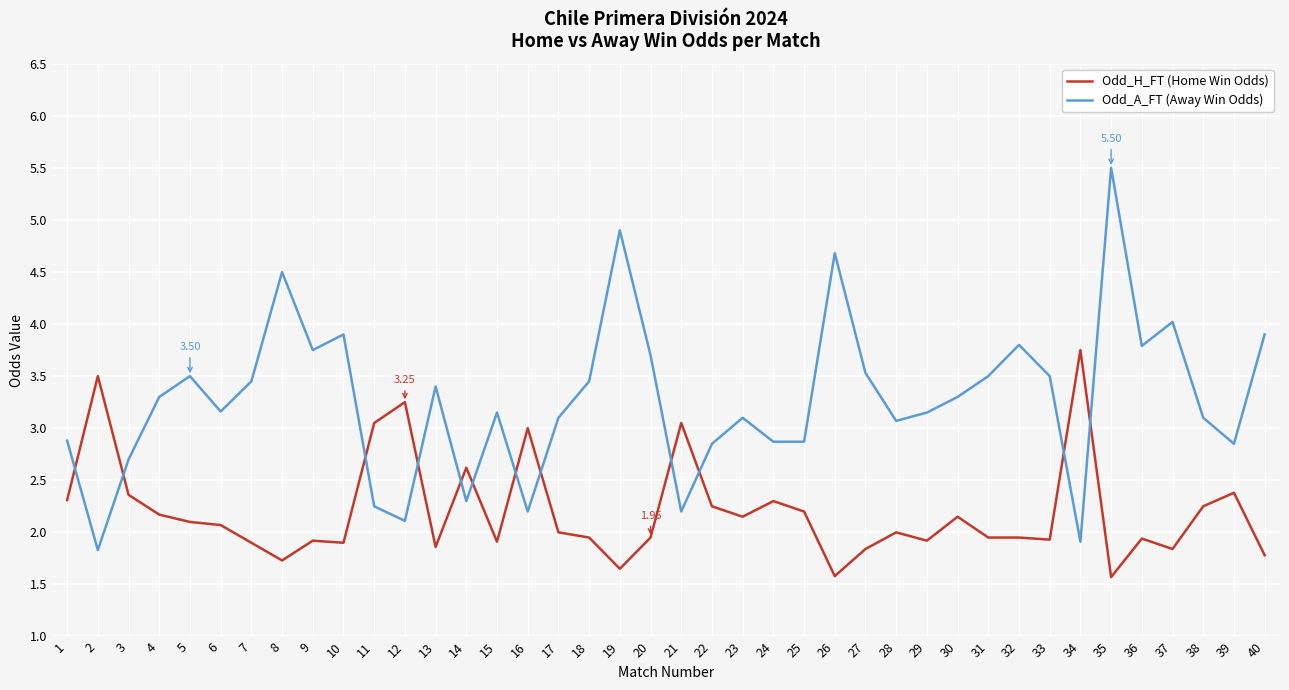

What are all the series names shown in the legend?

Odd_H_FT (Home Win Odds), Odd_A_FT (Away Win Odds)